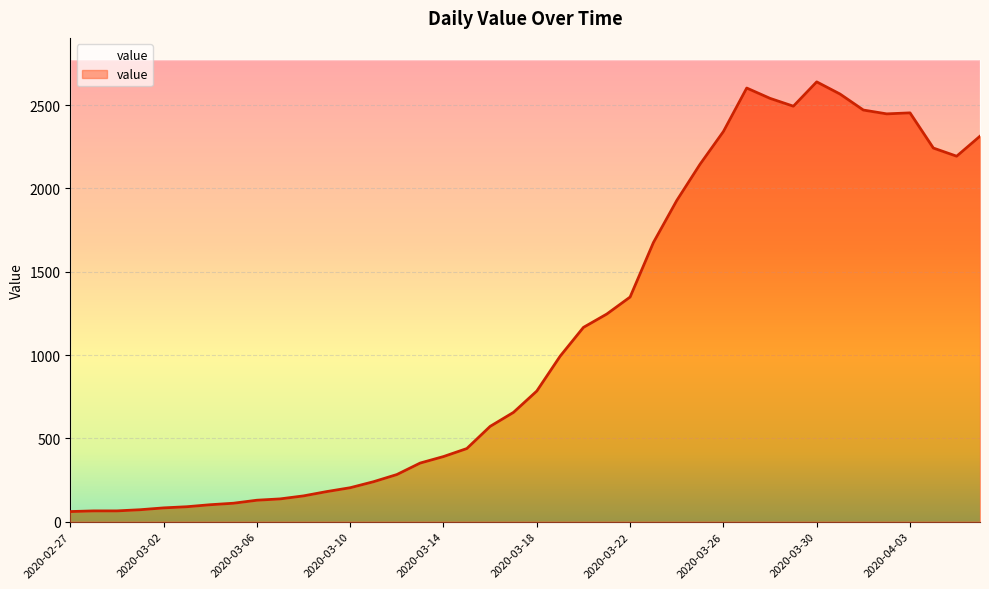

Which category has the highest value across all series?

2020-03-30